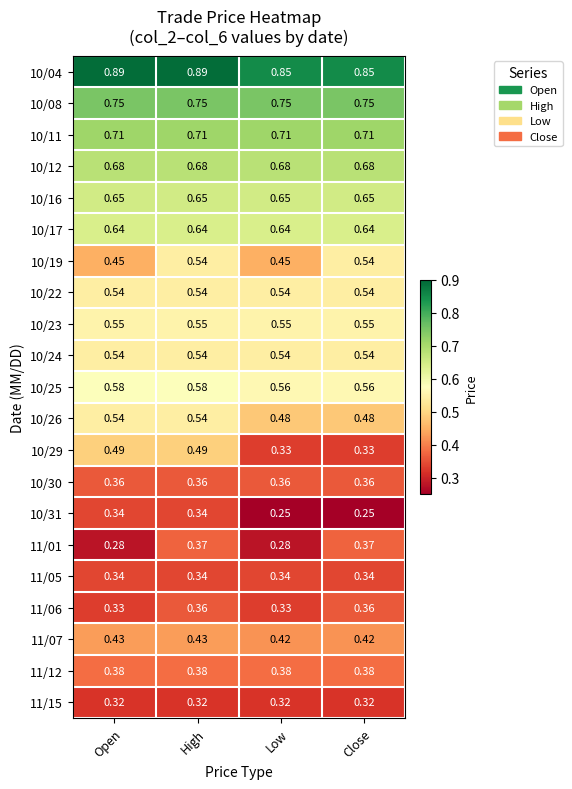

At which category is the sum across all series the highest?

High